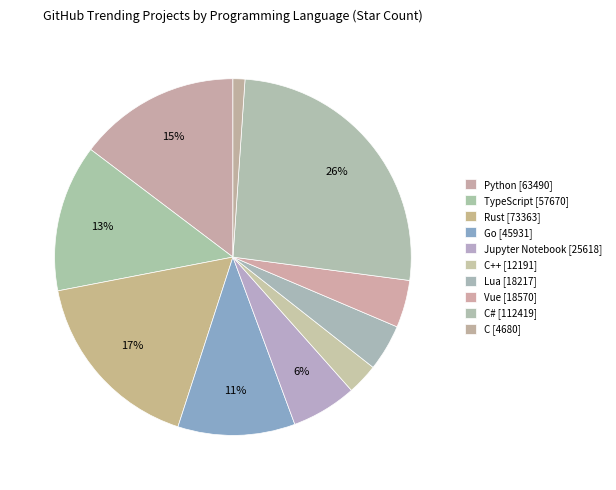

What is the smallest slice in the pie chart?

C